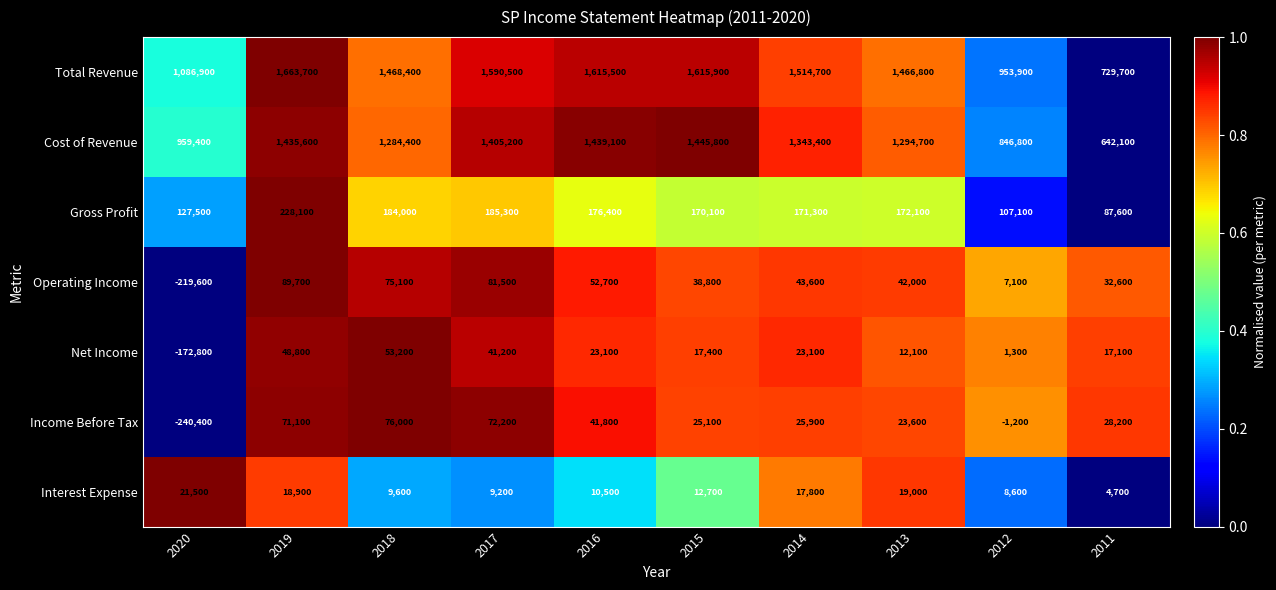

What is the total value across all series at 2012?

1923600